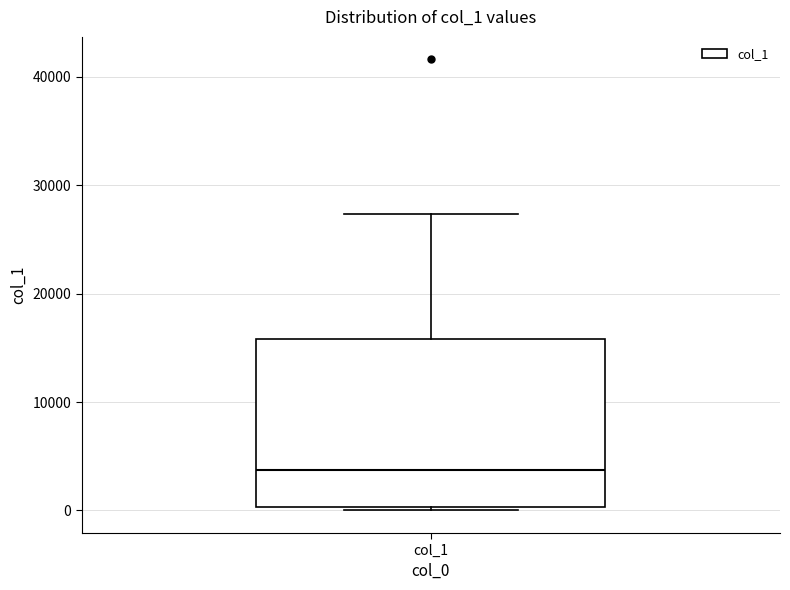

Read this box plot against the y-axis: the position of the median line, the range covered by the box, and the ends of both whiskers. The values are not printed on the chart, so give them approximately, as read against the axis.

median 4000, box 0 to 16000, whiskers 0 to 27000